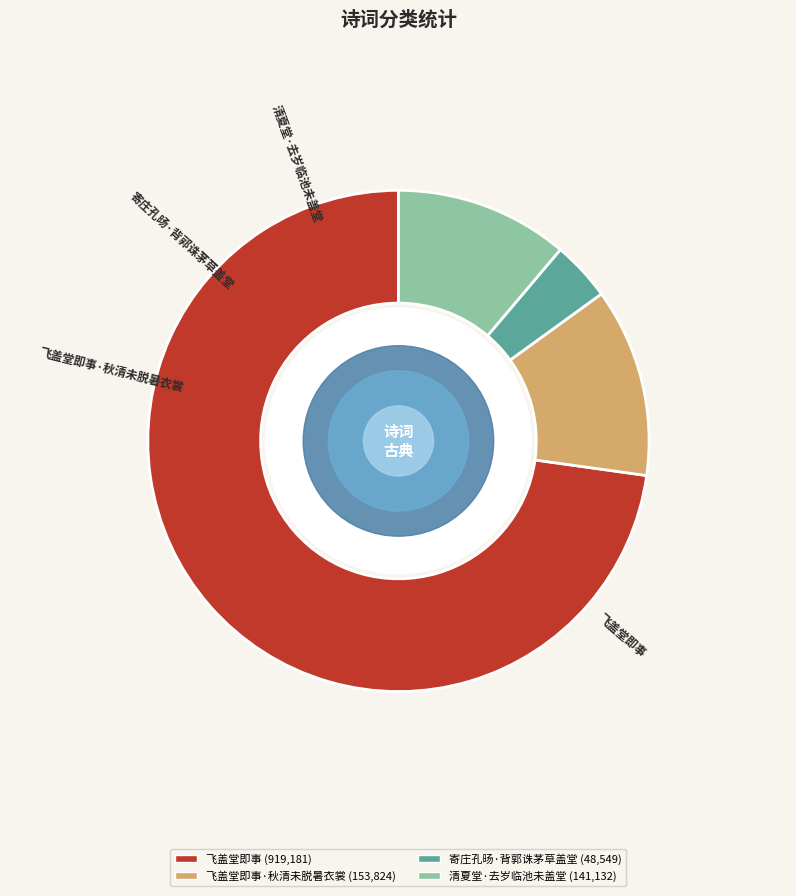

To the nearest percent, what is the combined percentage of 寄庄孔旸·背郭诛茅草盖堂 and 清夏堂·去岁临池未盖堂?

15%